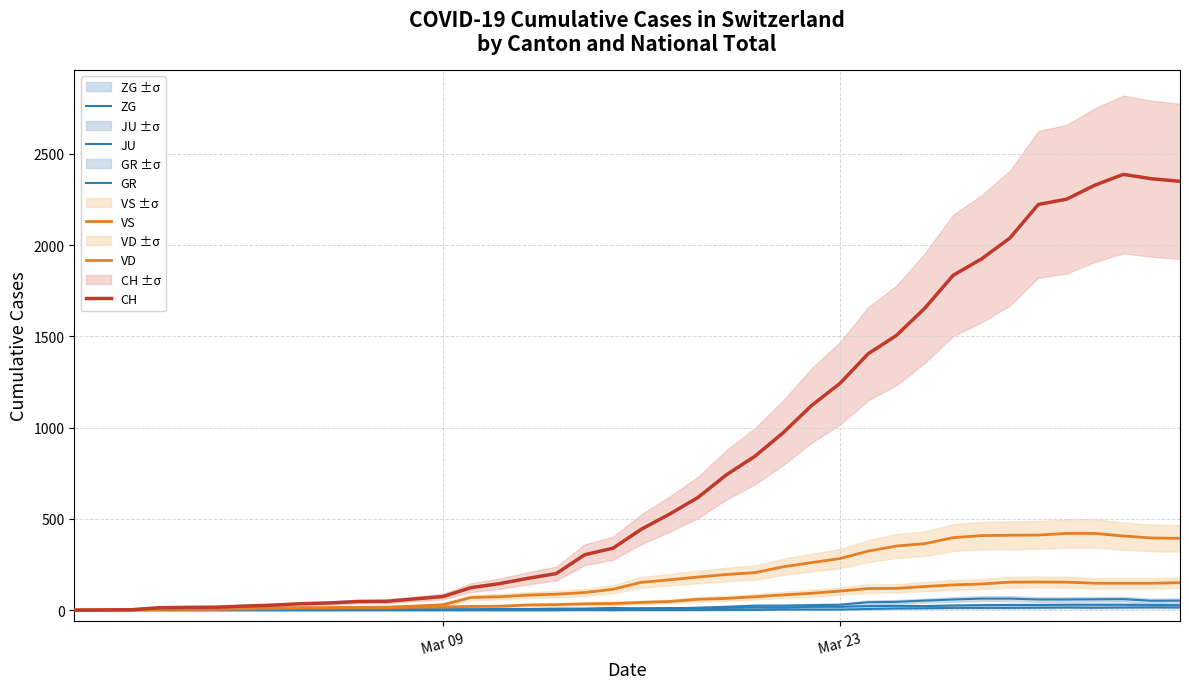

Which series has the largest total across all categories?

CH